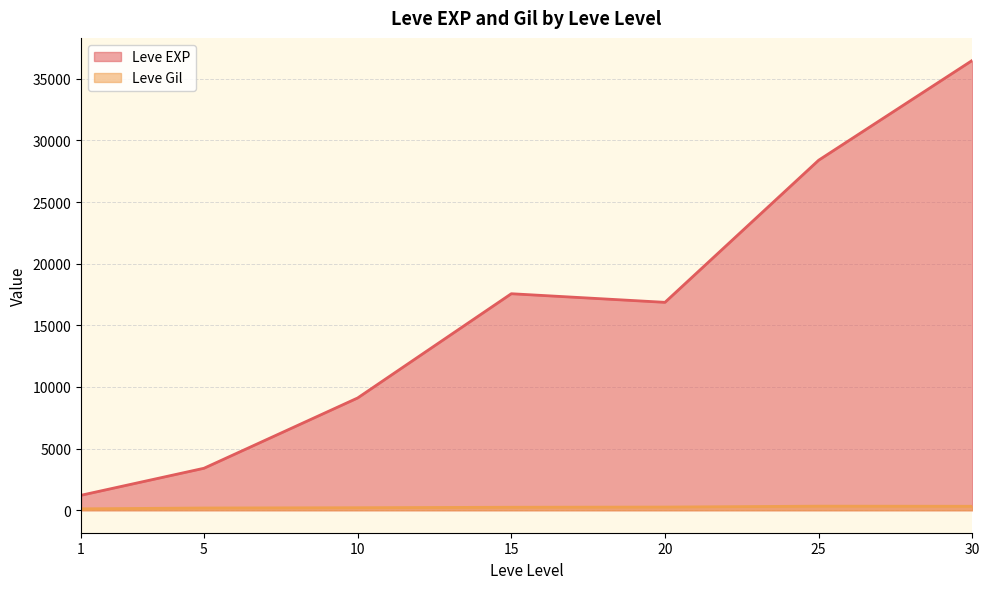

True or false: Leve EXP has more than 0 interior local peaks.

True